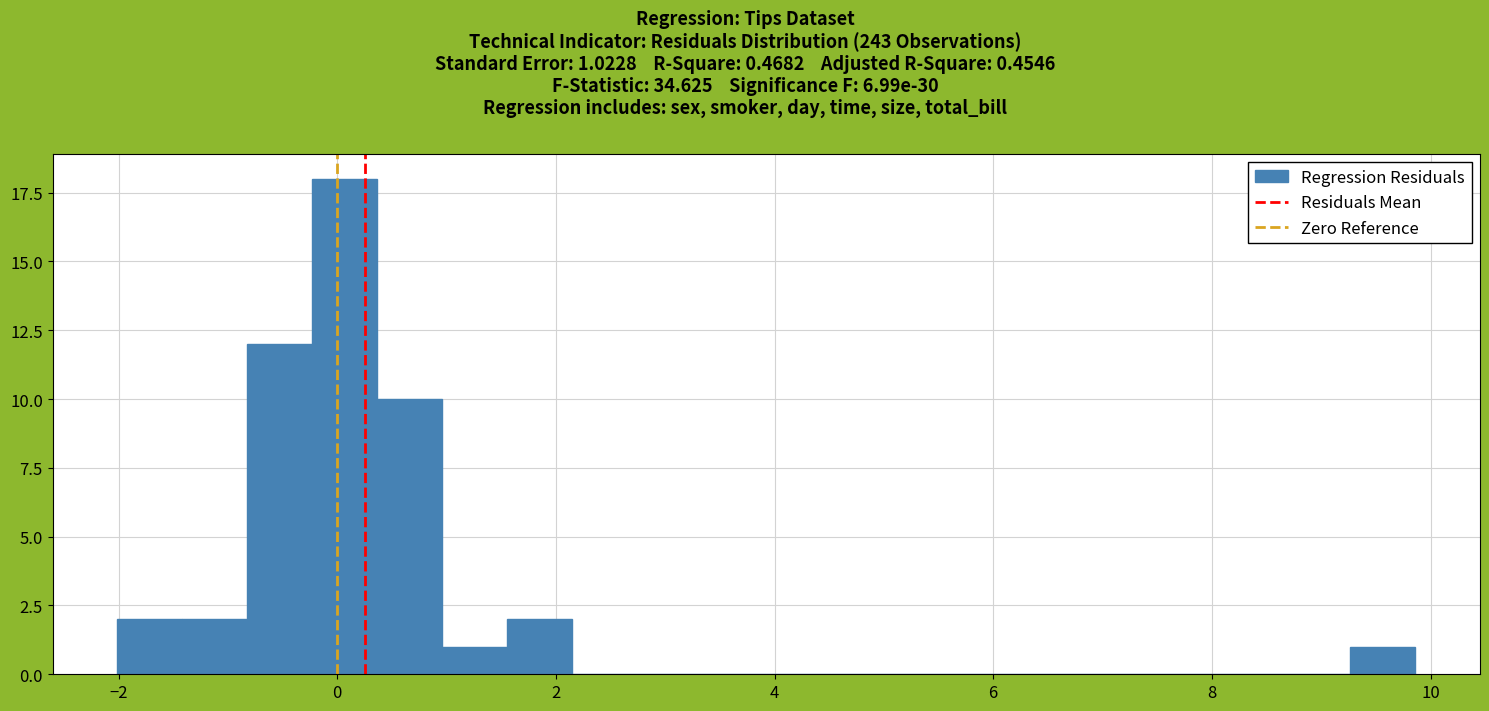

Around what value on the x-axis is the tallest bar? Give the approximate position of its centre, as read against the axis.

0.0